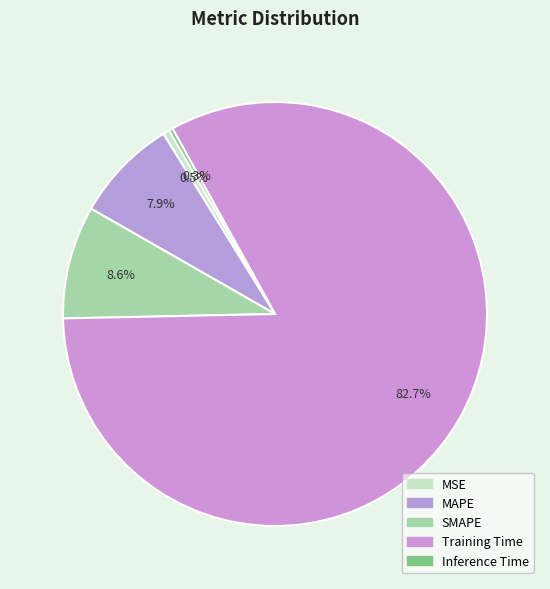

How many slices are in this pie chart?

5